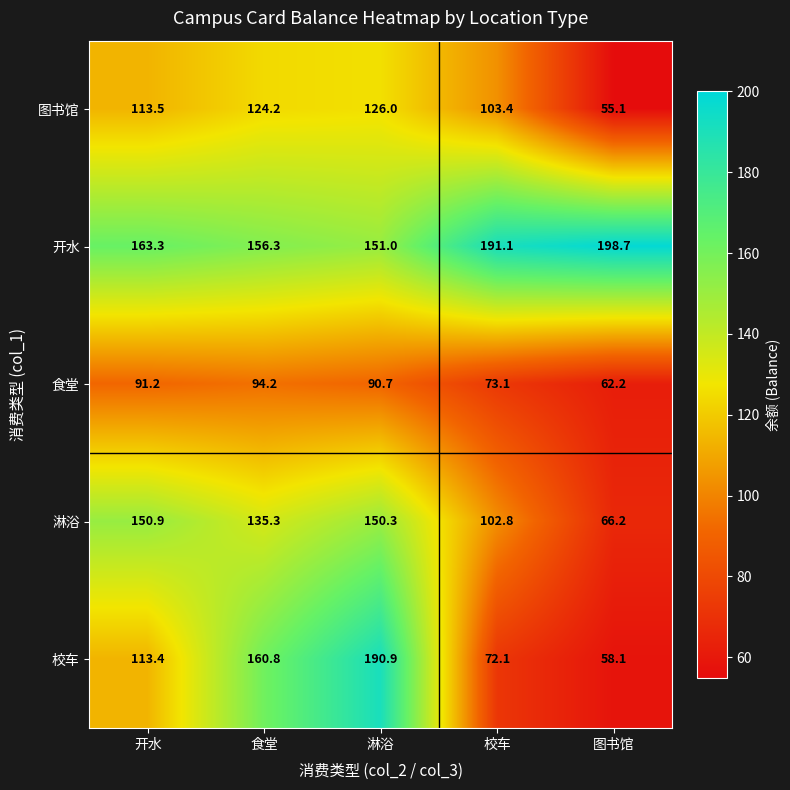

At which category is the sum across all series the highest?

淋浴